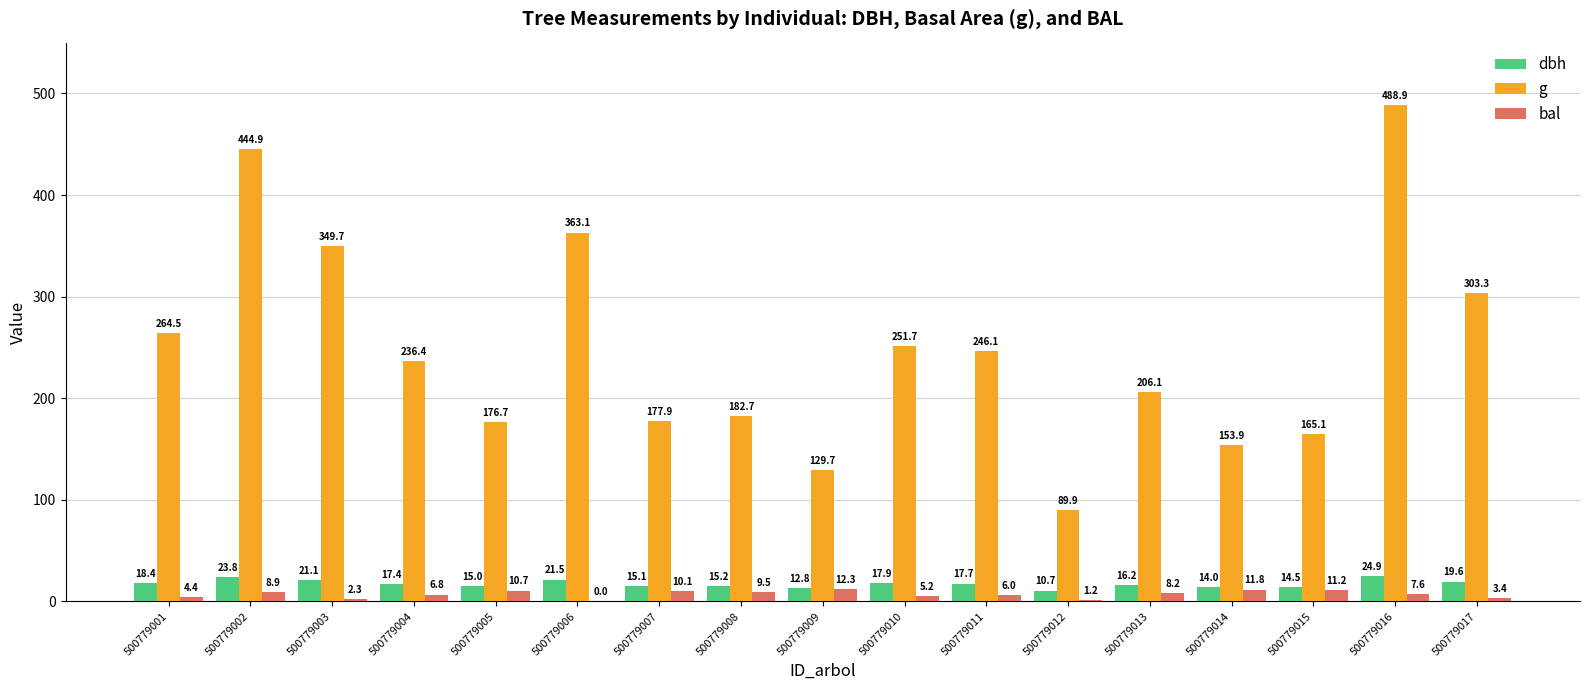

Which series has the largest total across all categories?

g